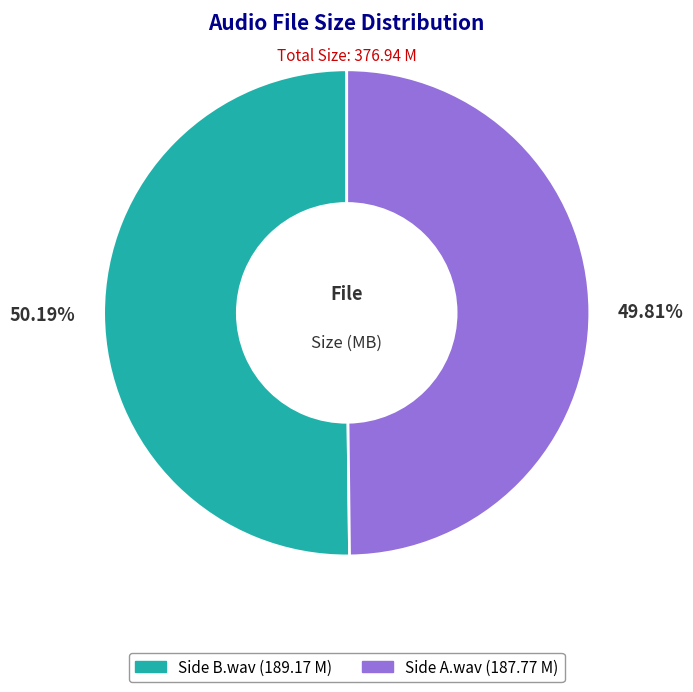

Is it true that Side A.wav is 50% of the pie?

True